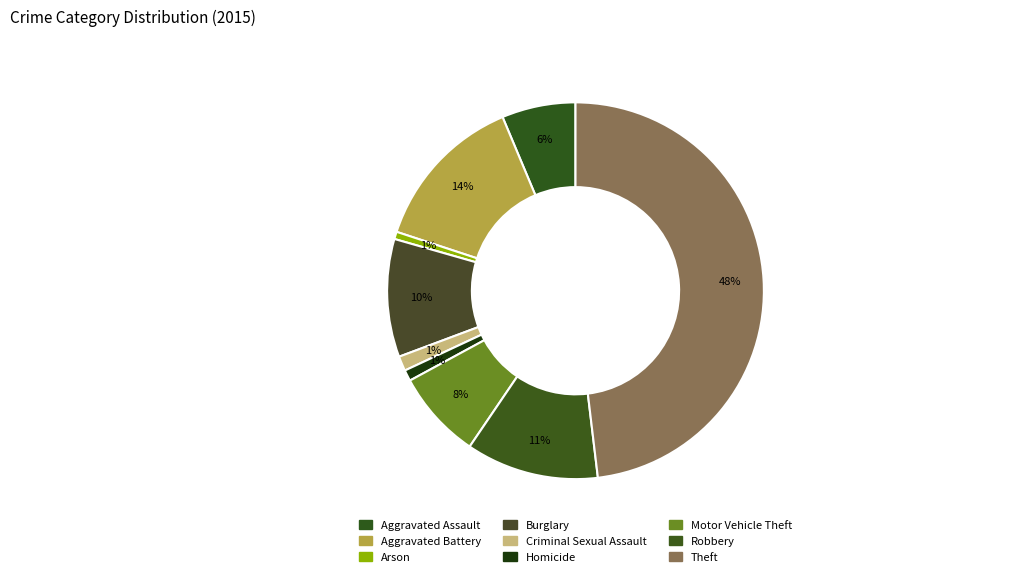

Is there any slice that represents more than half of the pie?

No